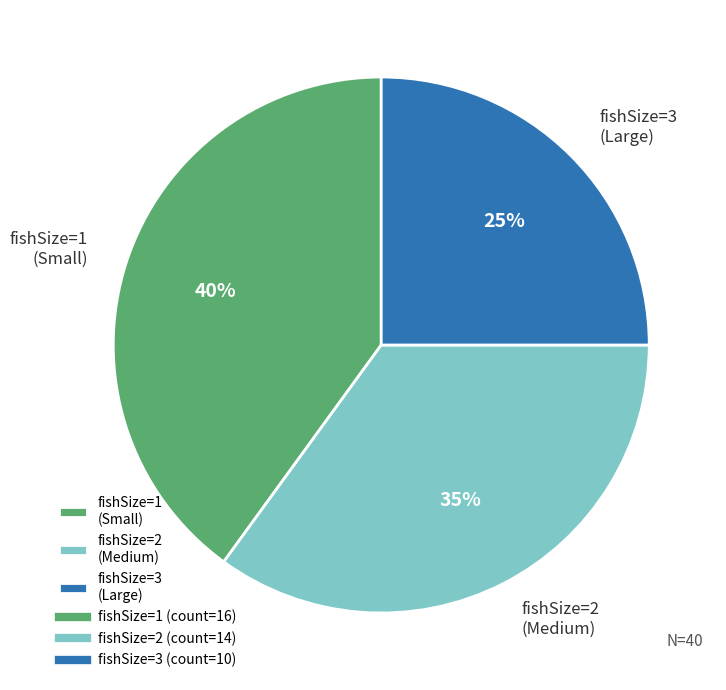

To the nearest percent, what is the difference between the largest and smallest slice percentages?

15%